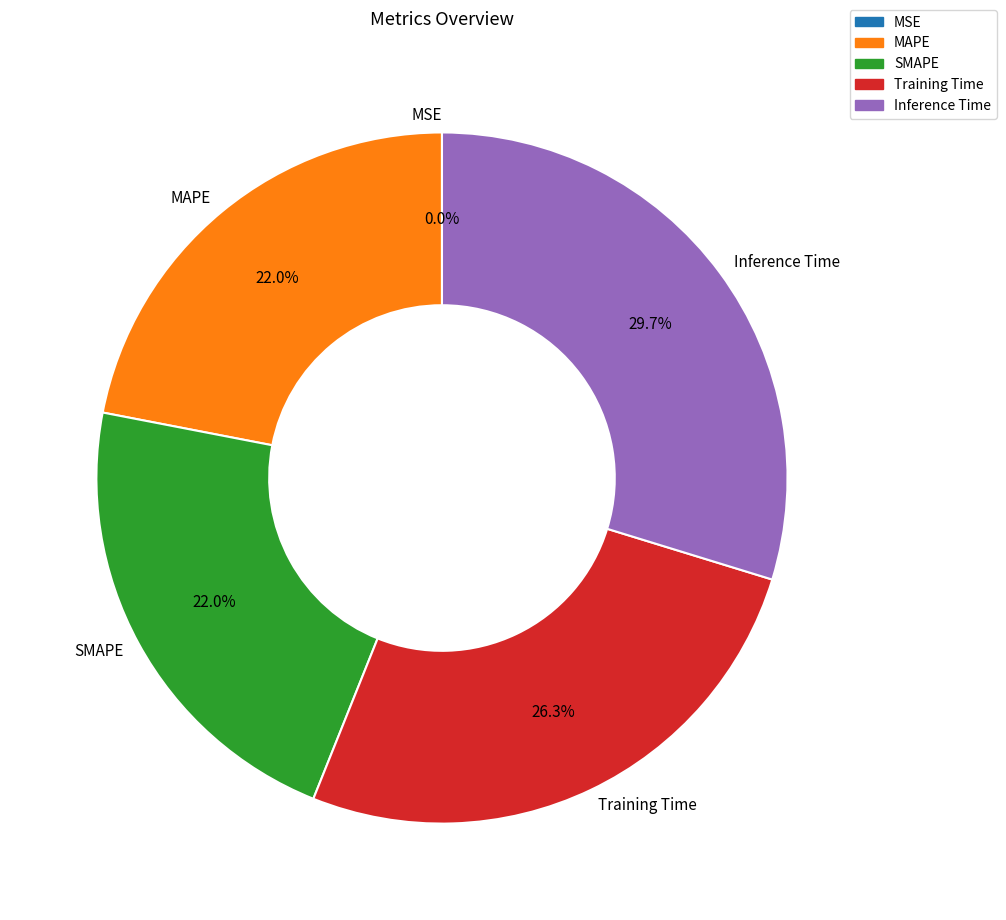

What percentage is the Inference Time slice, to the nearest percent?

30%